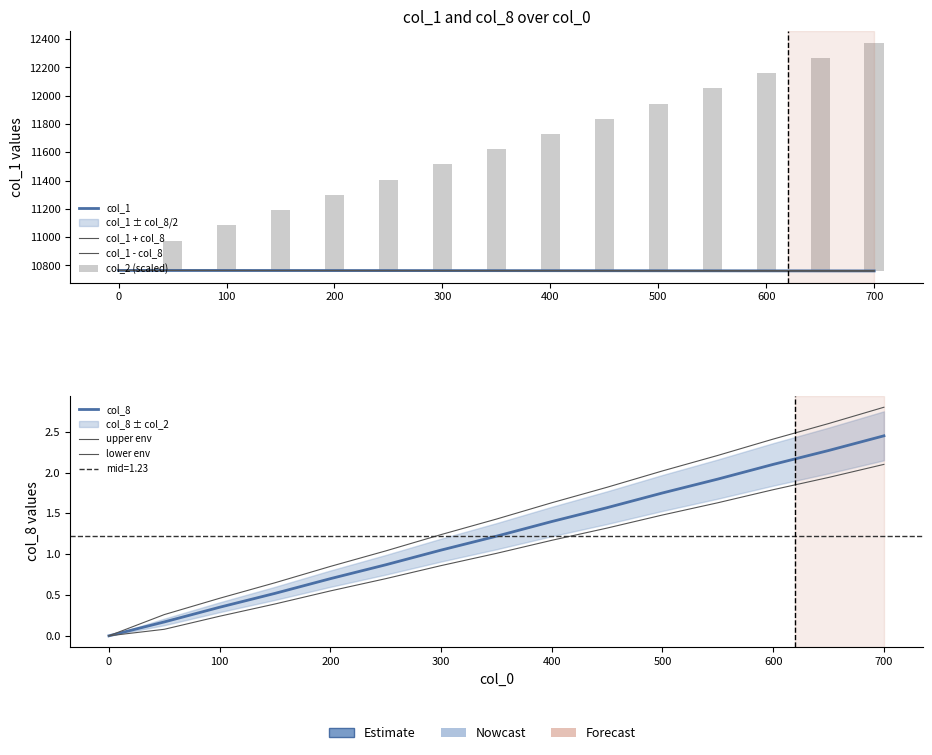

The value of col_8 at 700 is 2.5. True or false?

True